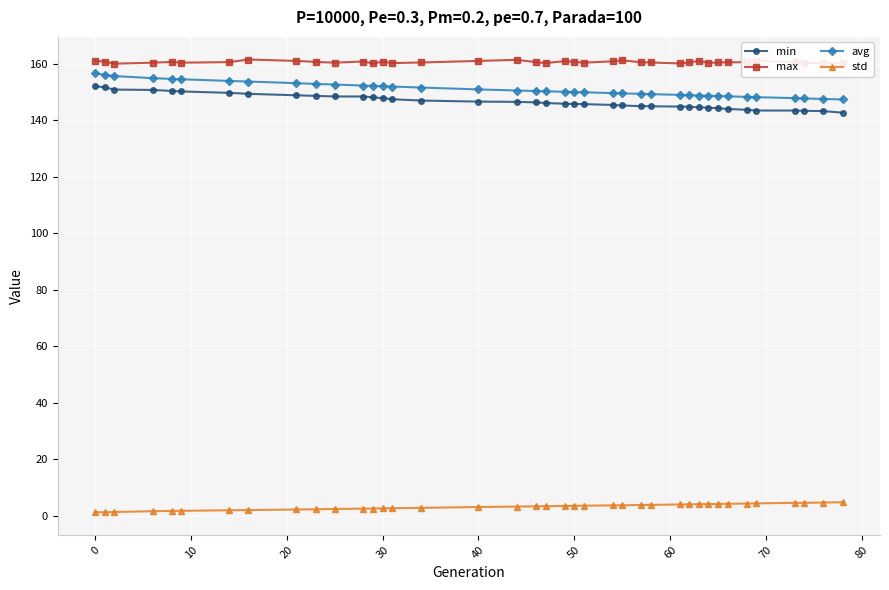

True or false: std and max cross at least once.

False